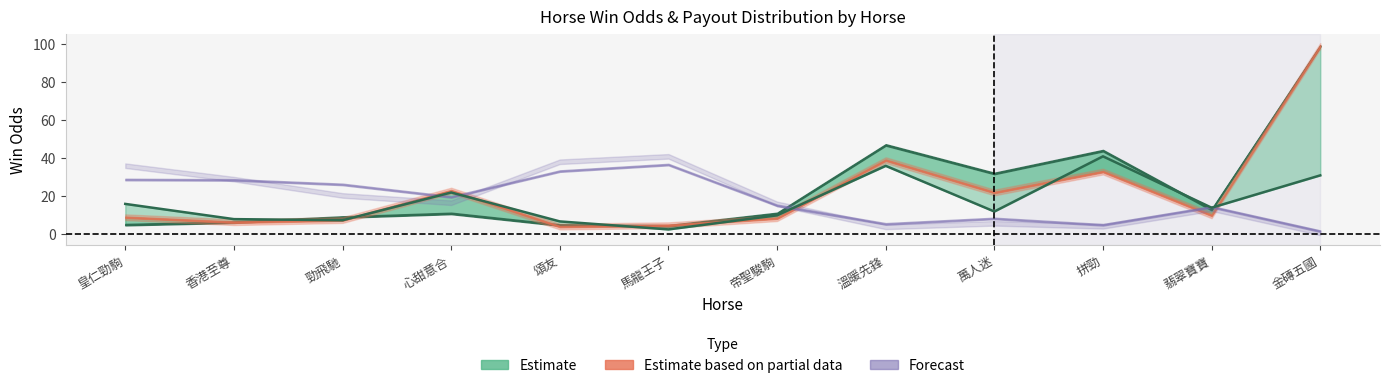

True or false: the data has more than 2 interior local peaks.

True